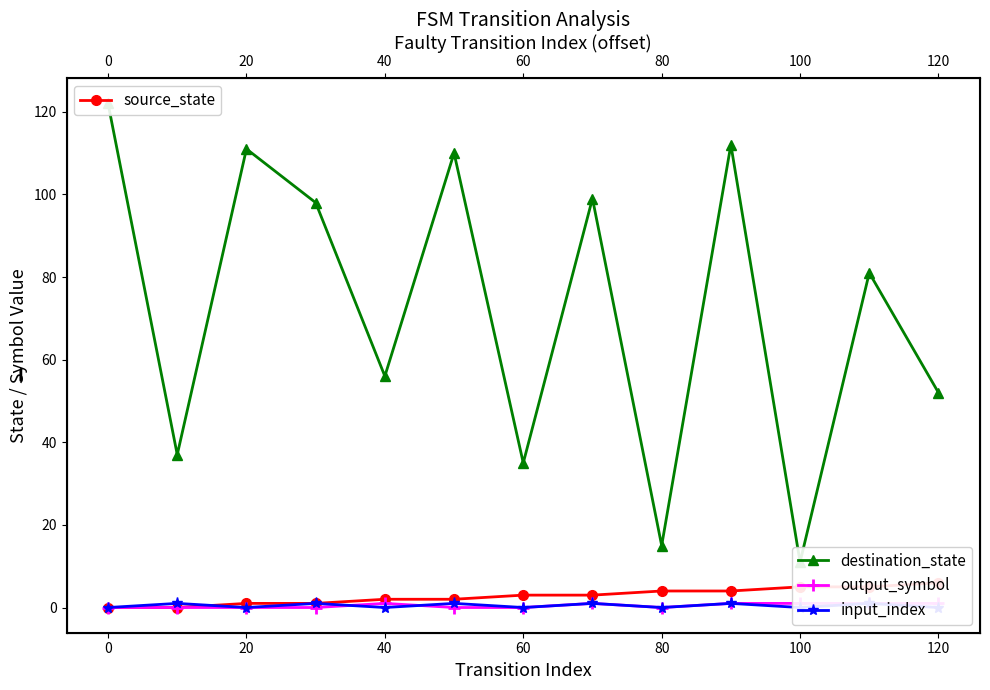

True or false: source_state and destination_state cross at least once.

False